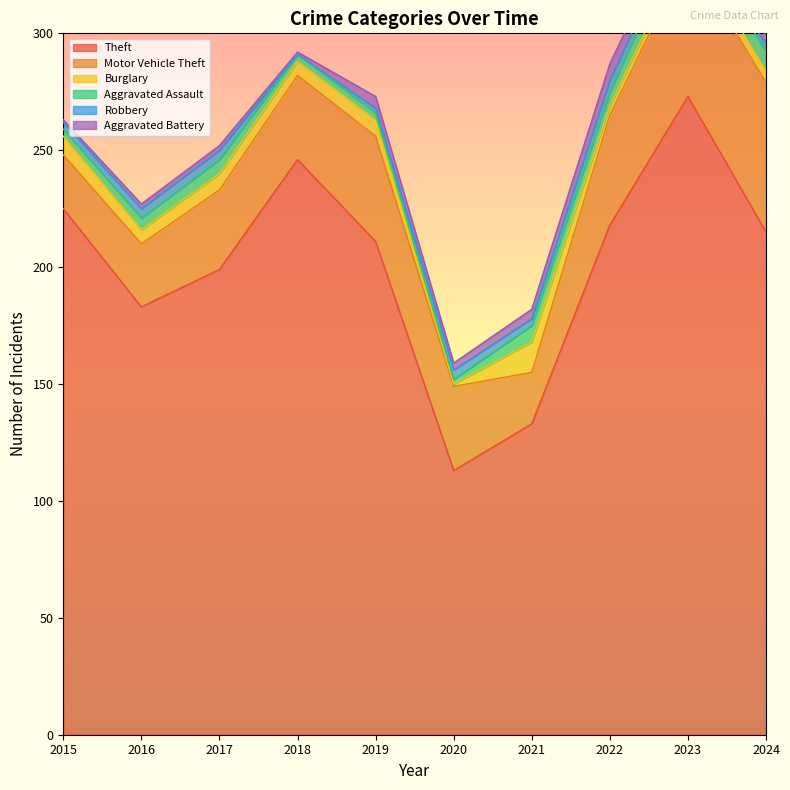

At which label does Robbery reach its peak?

2022